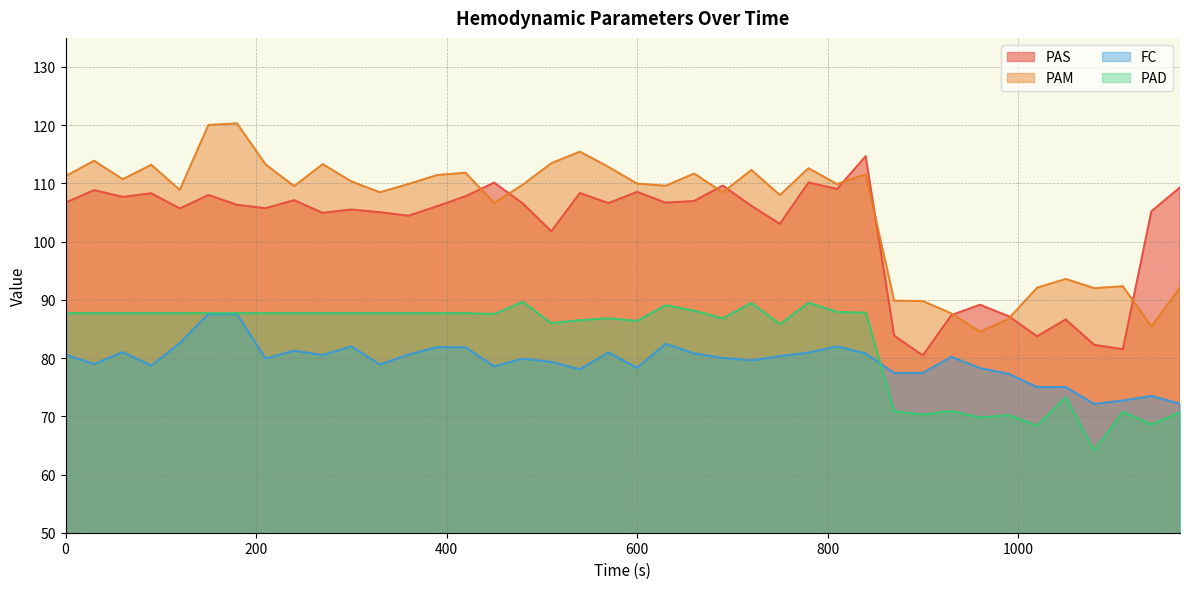

At how many categories does at least one series exceed 114?

4